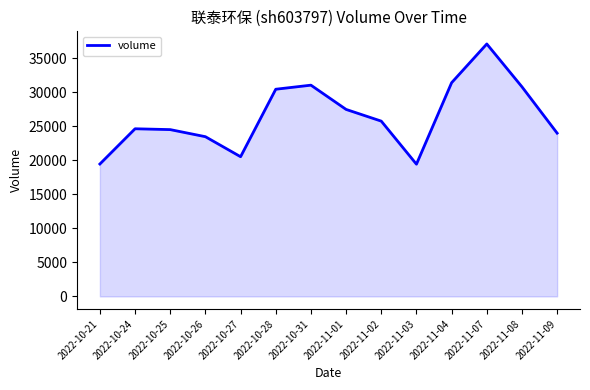

Does the chart have visible grid lines?

No